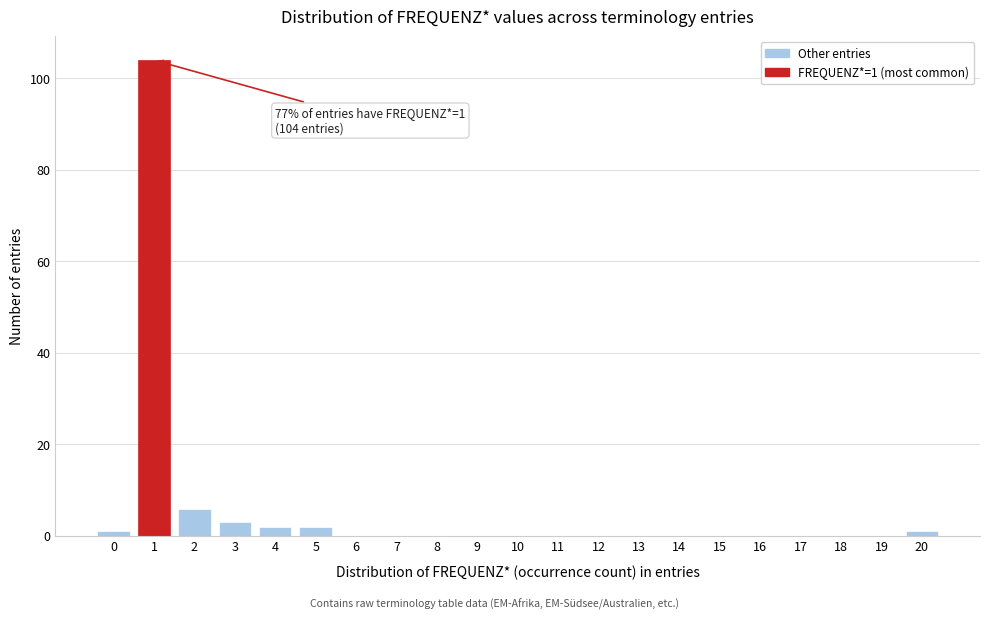

Reading right to left, extract all data points from this chart.

20=1	19=0	18=0	17=0	16=0	15=0	14=0	13=0	12=0	11=0	10=0	9=0	8=0	7=0	6=0	5=2	4=2	3=3	2=6	1=104	0=1